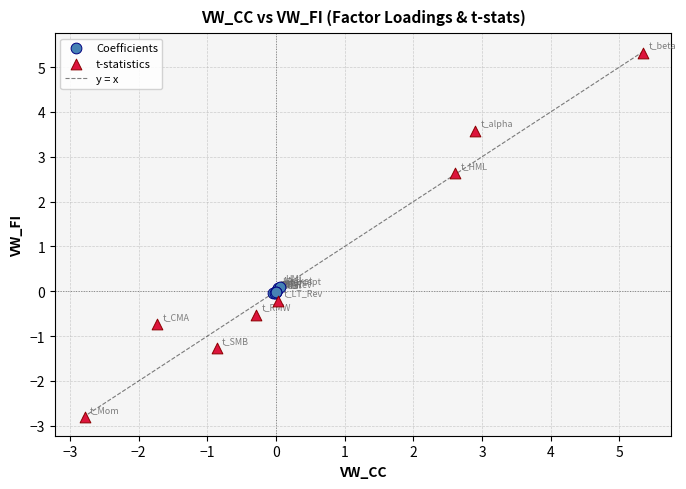

Which series contains the lowest Y value?

t-statistics